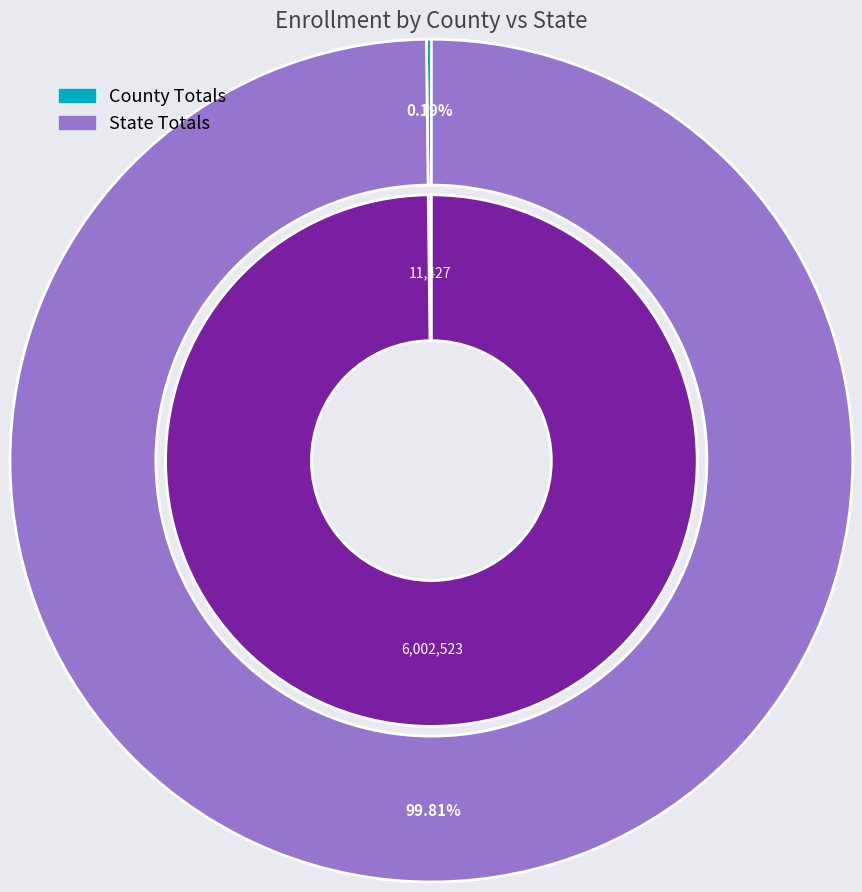

Does County Totals represent more than half of the total?

No